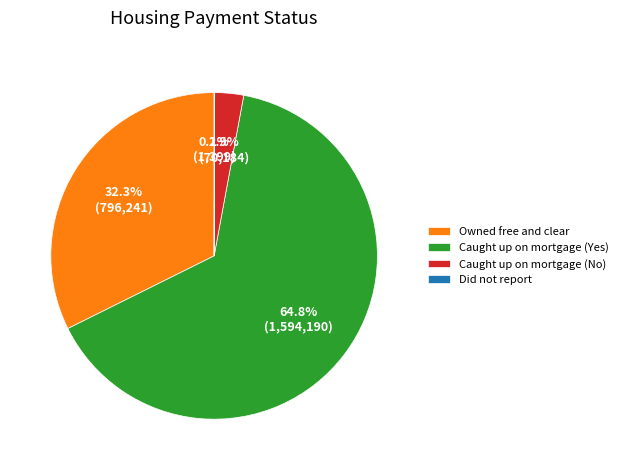

To the nearest percent, what portion does Caught up on mortgage (Yes) represent?

65%